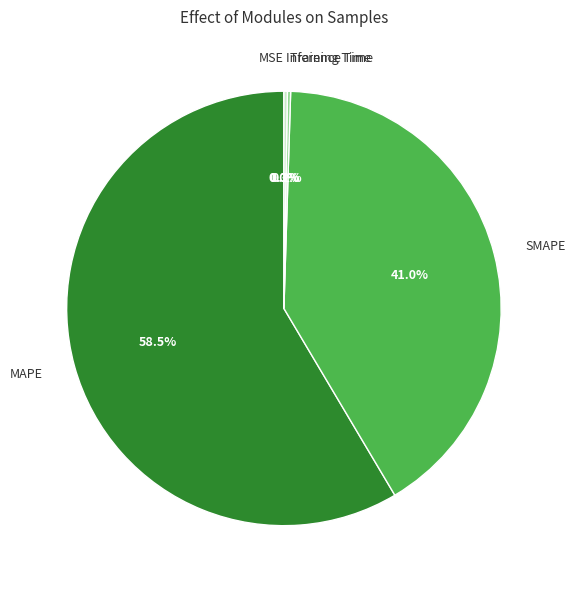

Which category has the biggest portion of the pie?

MAPE